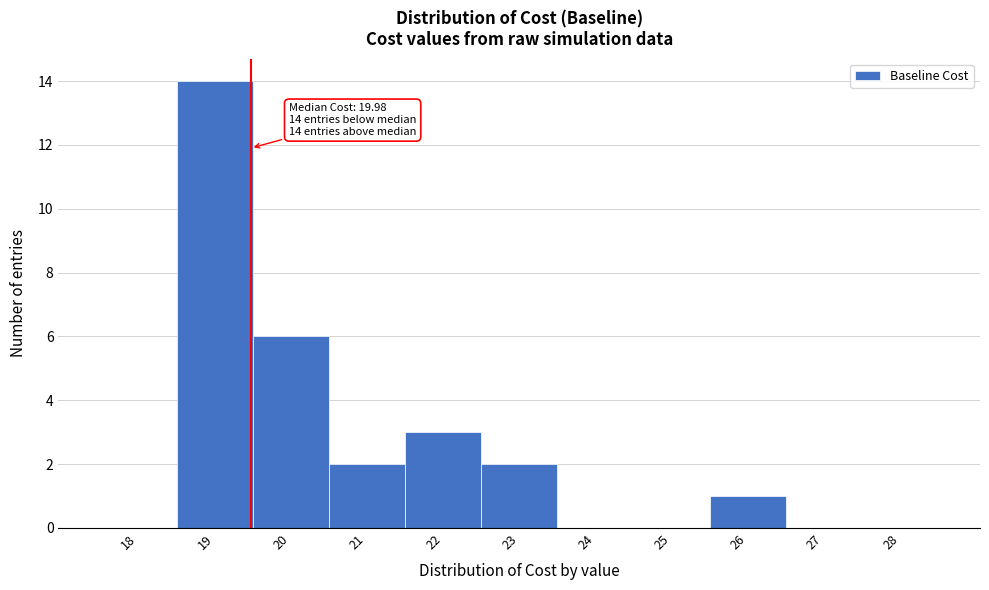

Reading left to right, what are all the values shown in this chart?

18=0	19=14	20=6	21=2	22=3	23=2	24=0	25=0	26=1	27=0	28=0